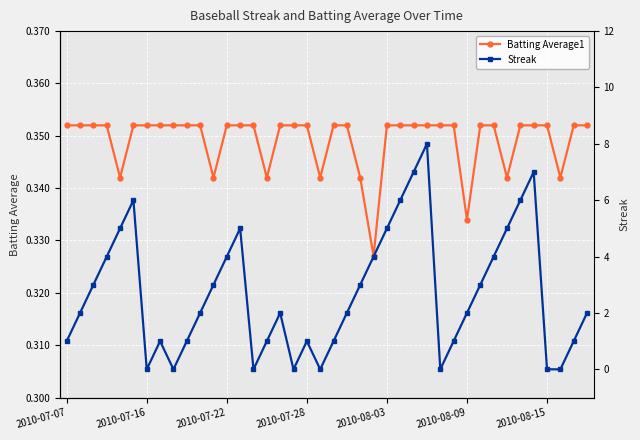

Reading left to right, transcribe all the data shown in this chart.

Batting Average1: 0.4	0.4	0.4	0.4	0.3	0.4	0.4	0.4	0.4	0.4	0.4	0.3	0.4	0.4	0.4	0.3	0.4	0.4	0.4	0.3	0.4	0.4	0.3	0.3	0.4	0.4	0.4	0.4	0.4	0.4	0.3	0.4	0.4	0.3	0.4	0.4	0.4	0.3	0.4	0.4
Streak: 1.0	2.0	3.0	4.0	5.0	6.0	0.0	1.0	0.0	1.0	2.0	3.0	4.0	5.0	0.0	1.0	2.0	0.0	1.0	0.0	1.0	2.0	3.0	4.0	5.0	6.0	7.0	8.0	0.0	1.0	2.0	3.0	4.0	5.0	6.0	7.0	0.0	0.0	1.0	2.0